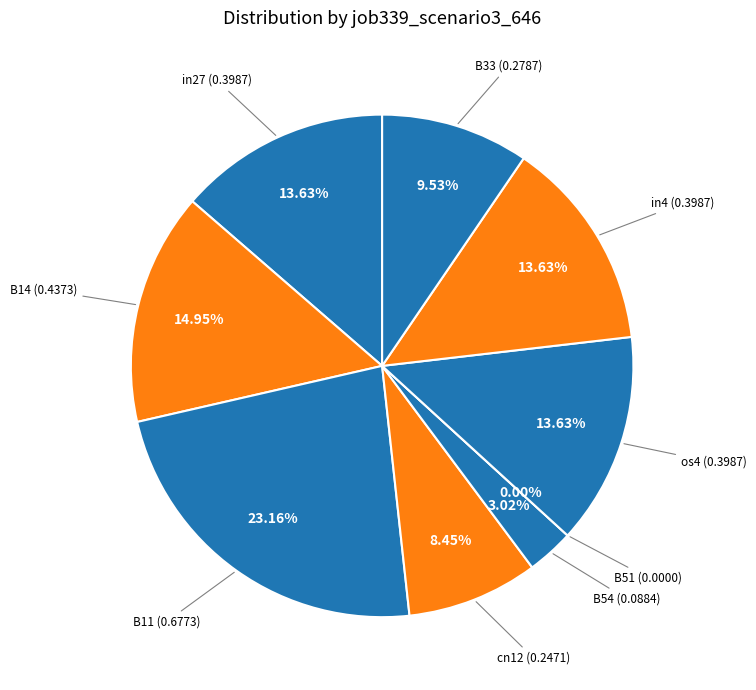

The B14 slice represents 2% of the pie. True or false?

False